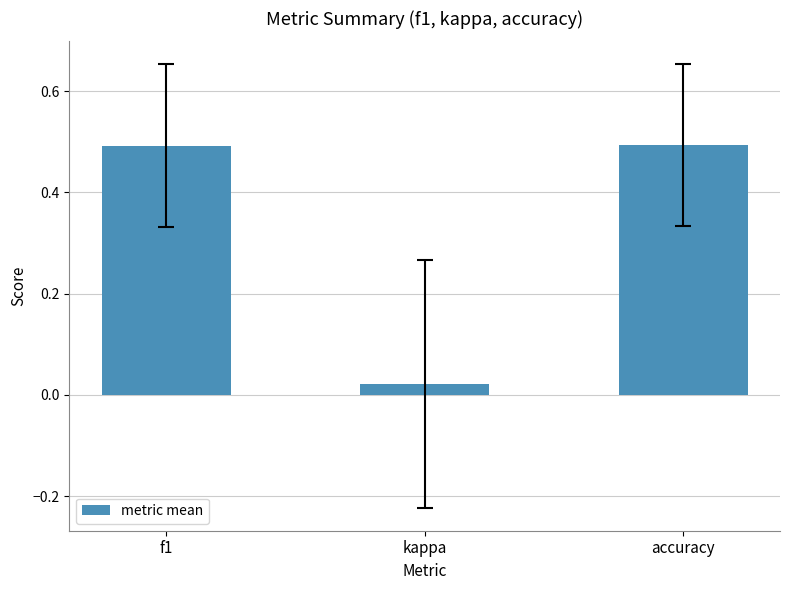

How many bars are there in total?

3